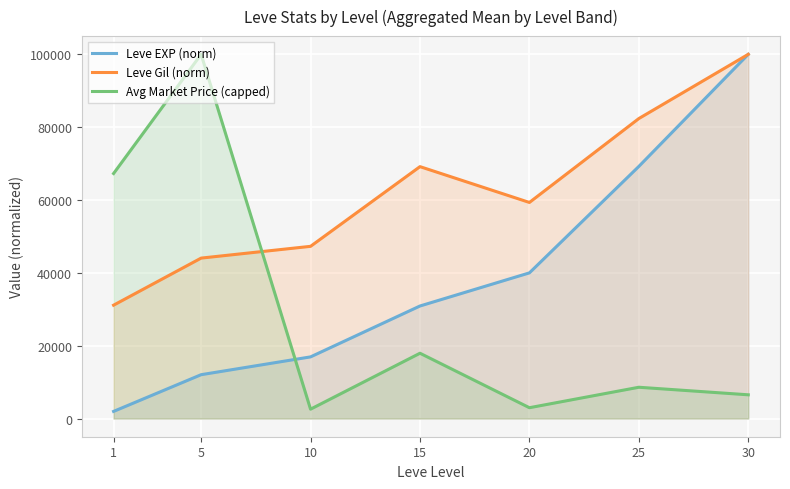

What is the value of the Leve EXP (norm) point at the 6th from the left?

69220.2